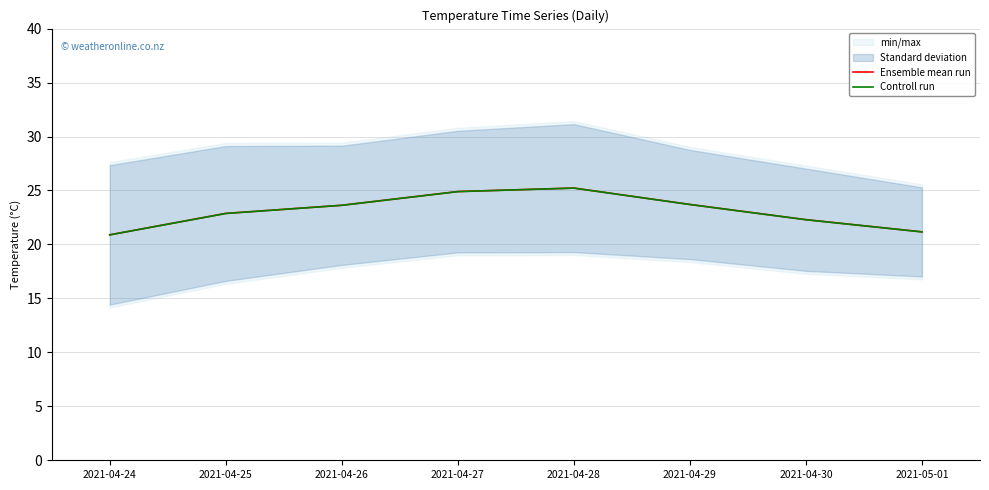

Is it true that Ensemble mean run equals 36.3 at 2021-04-30?

False